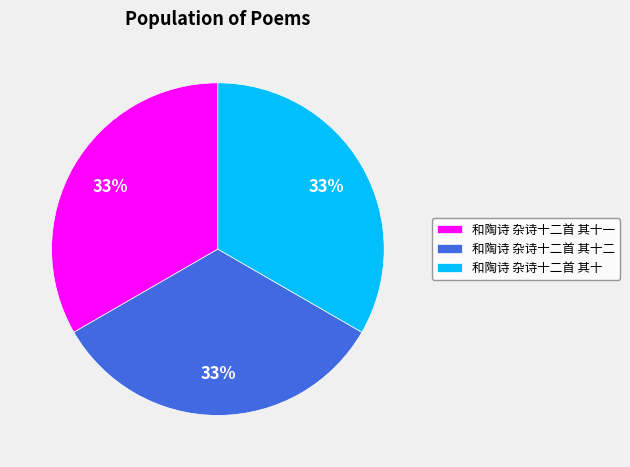

Does 和陶诗 杂诗十二首 其十二 account for over 50% of the chart?

No